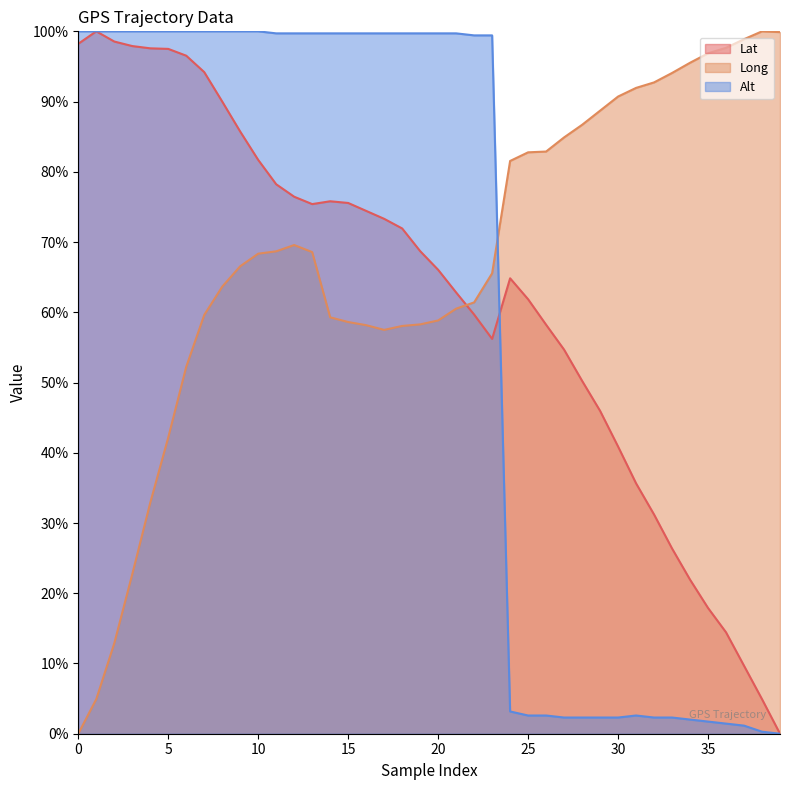

In Lat, how many points are lower than both neighbors (excluding endpoints)?

2